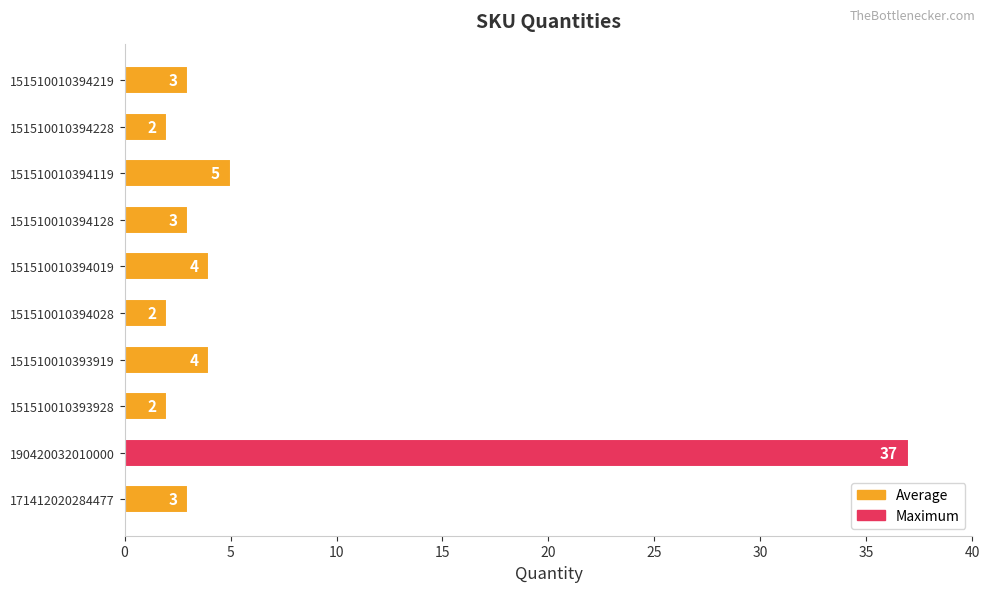

What is the sum of all values?

65